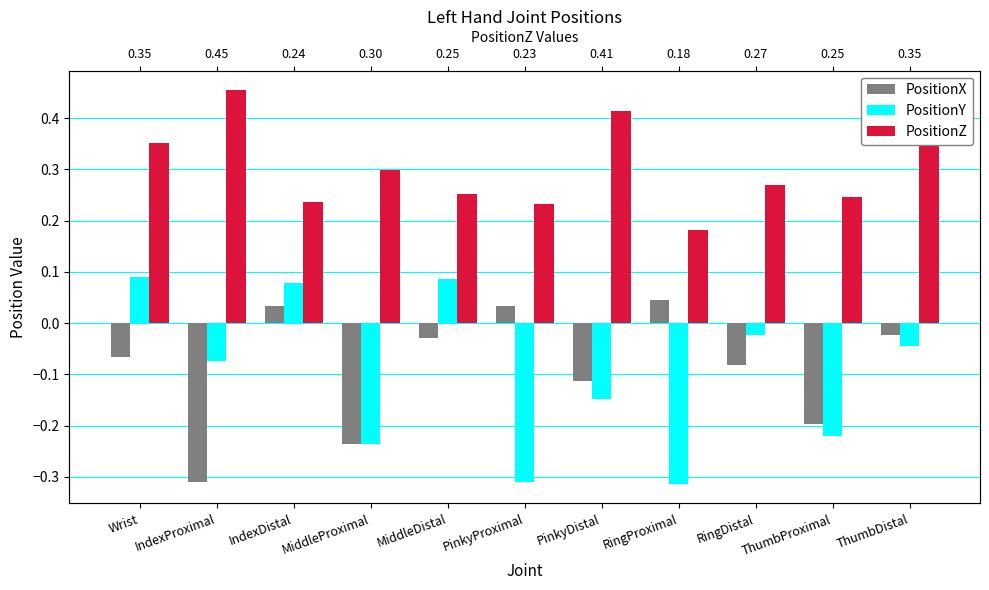

How many values in PositionX are above zero?

3